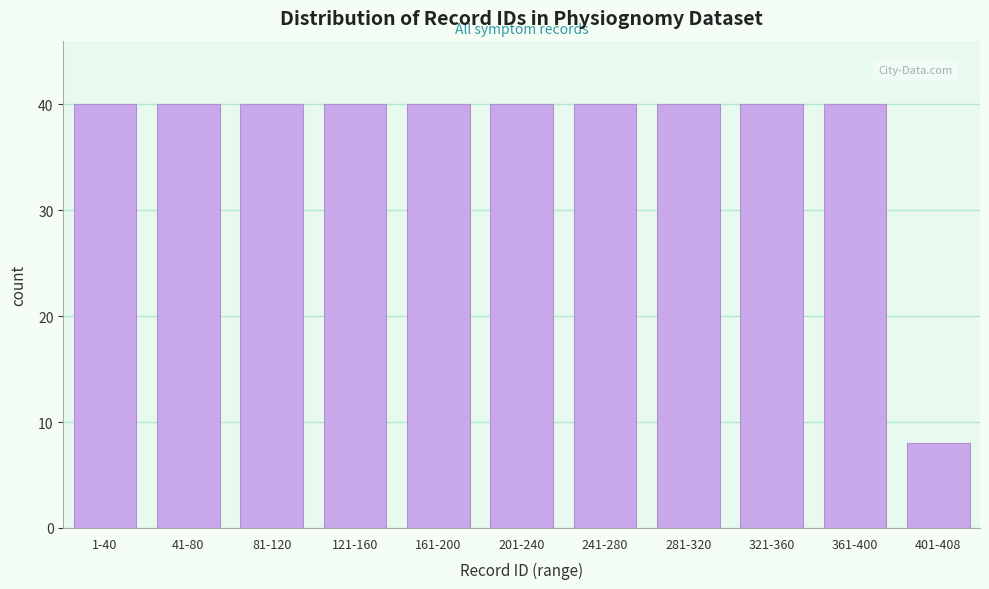

Reading right to left, transcribe all the data shown in this chart.

8	40	40	40	40	40	40	40	40	40	40